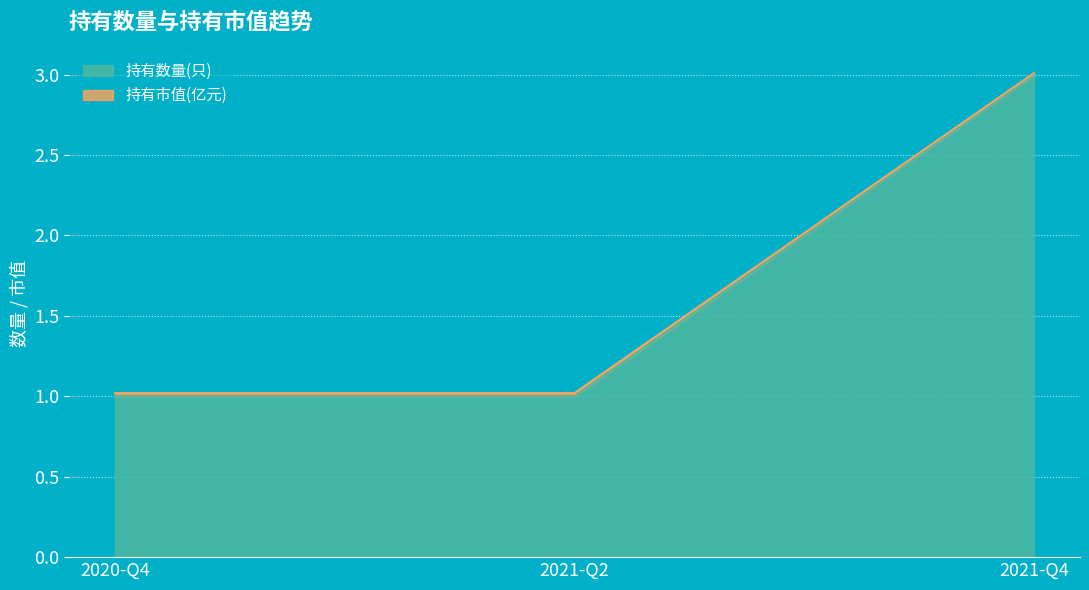

True or false: 持有数量(只) has a value of 3.0 at 2021-Q4.

True